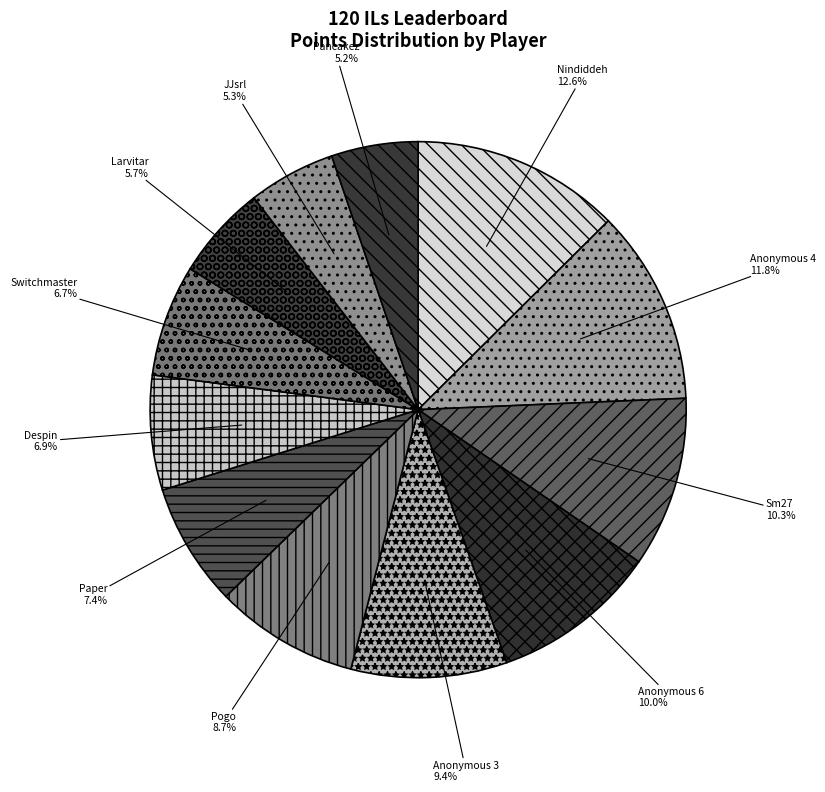

Which slice is the largest?

Nindiddeh